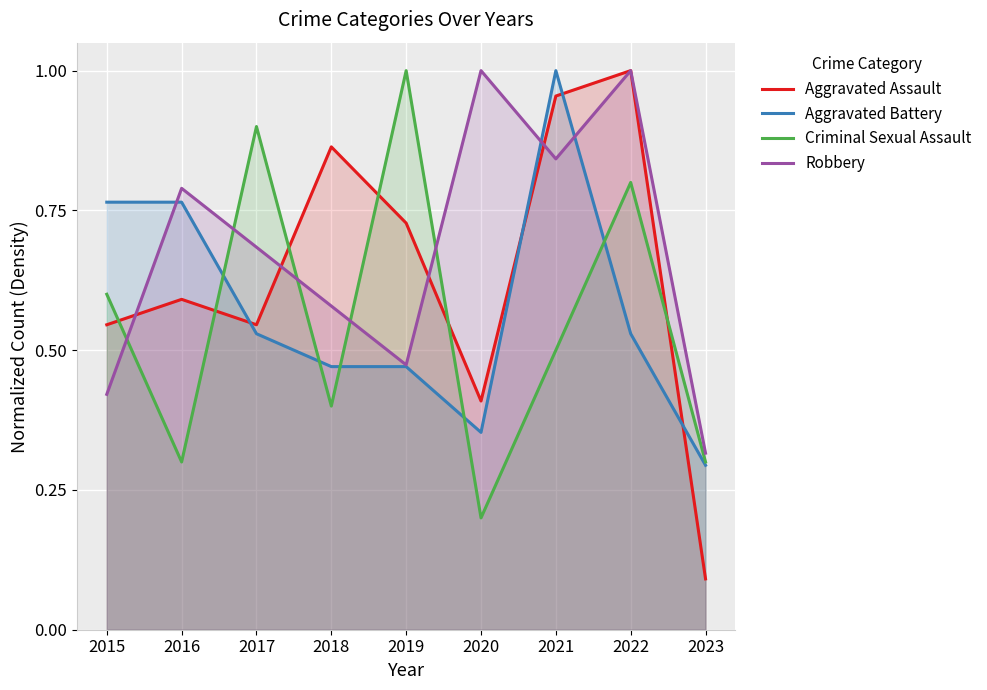

What is the spread (max minus min) of values at 2017?

0.4